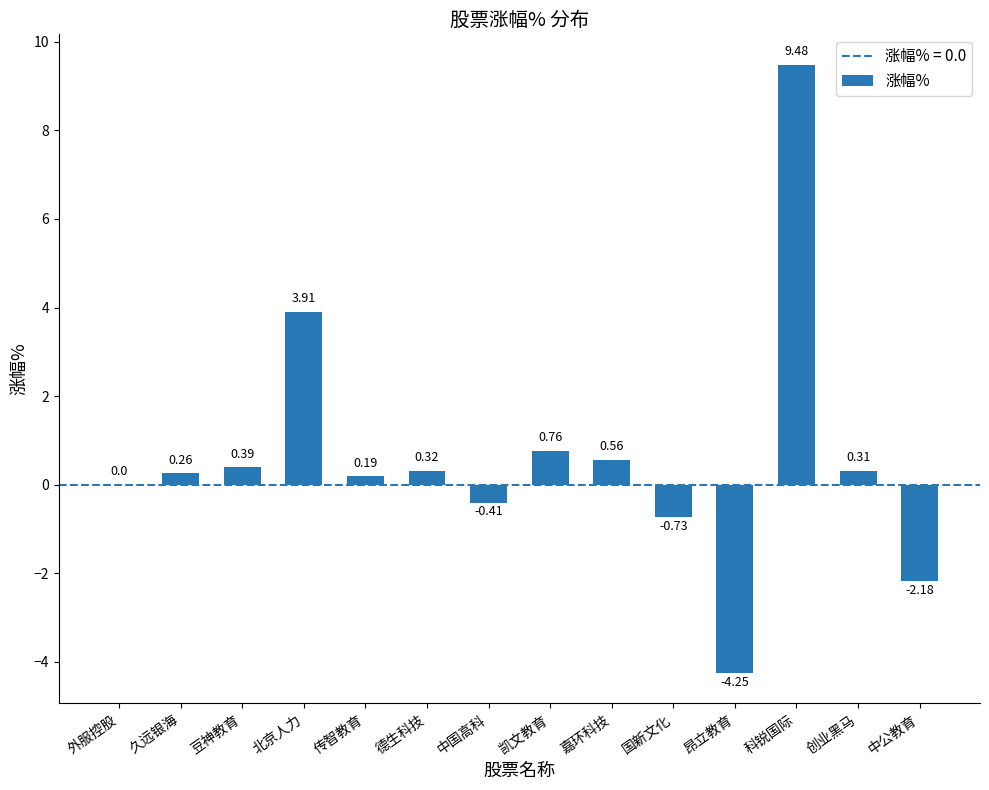

At which category does the chart reach its peak across all series?

科锐国际